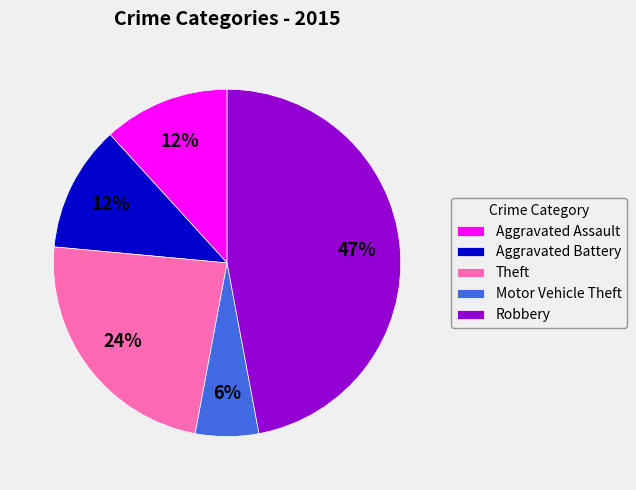

Which has a higher value, Theft or Motor Vehicle Theft?

Theft